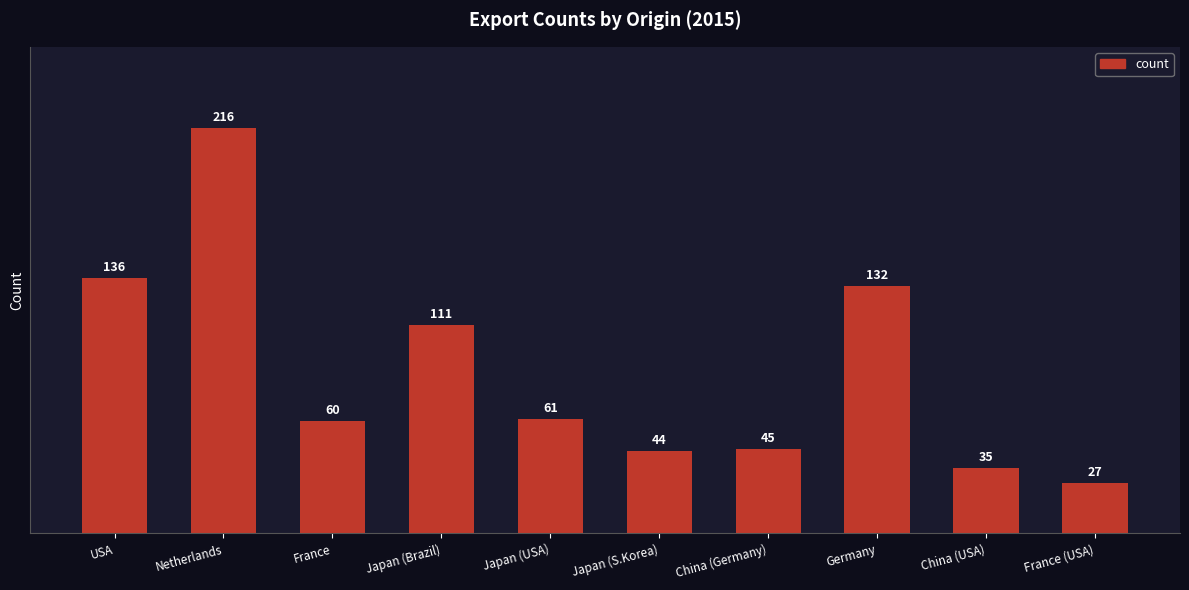

List the labels in order of value, largest first.

Netherlands, USA, Germany, Japan (Brazil), Japan (USA), France, China (Germany), Japan (S.Korea), China (USA), France (USA)